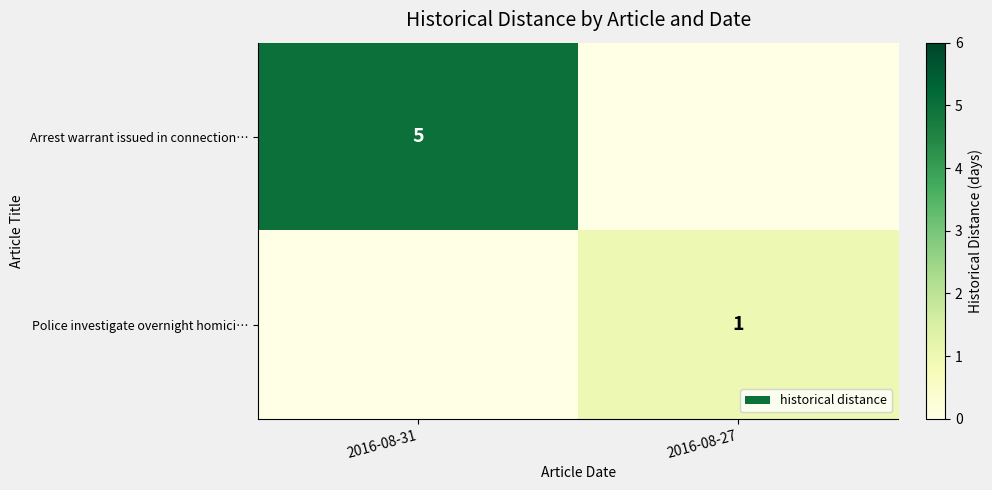

What is the greatest value displayed?

5